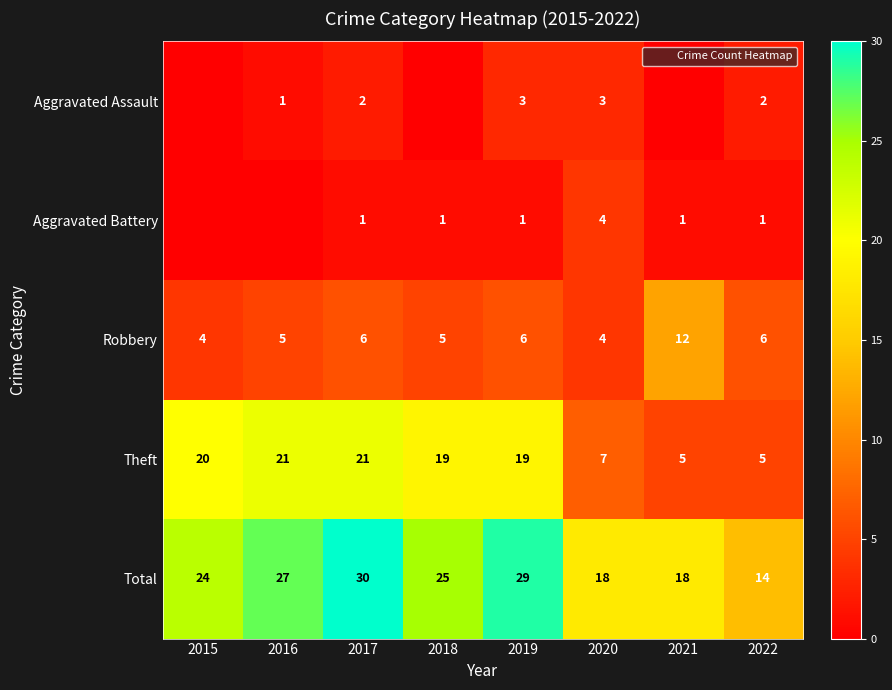

Which series has the largest range (max minus min)?

Theft